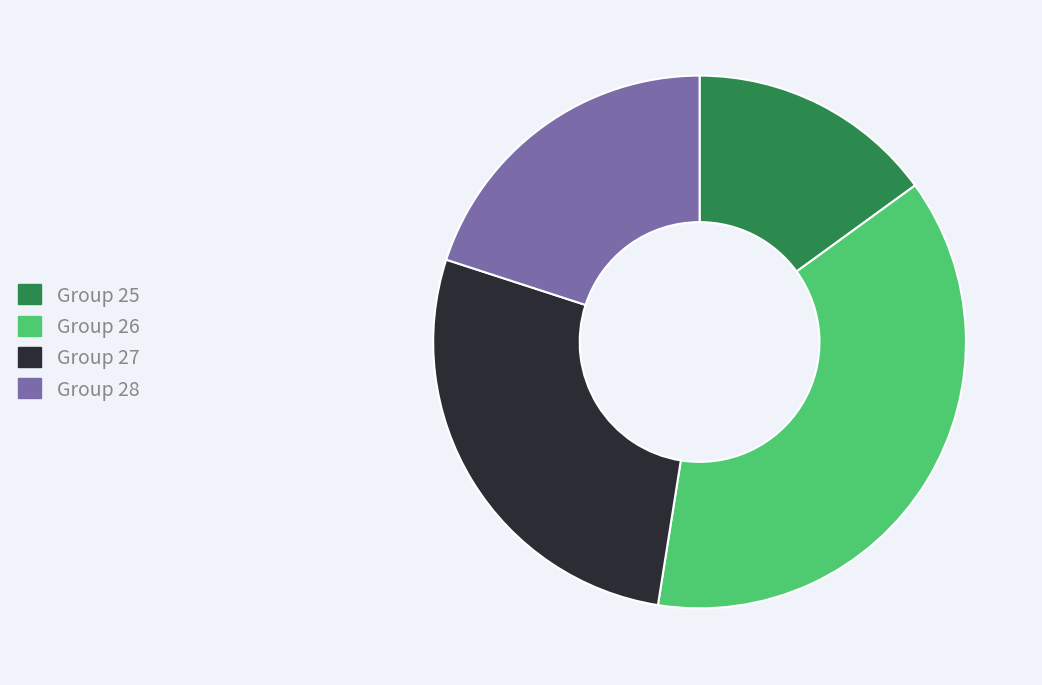

True or false: Group 26 accounts for 37% of the total.

True